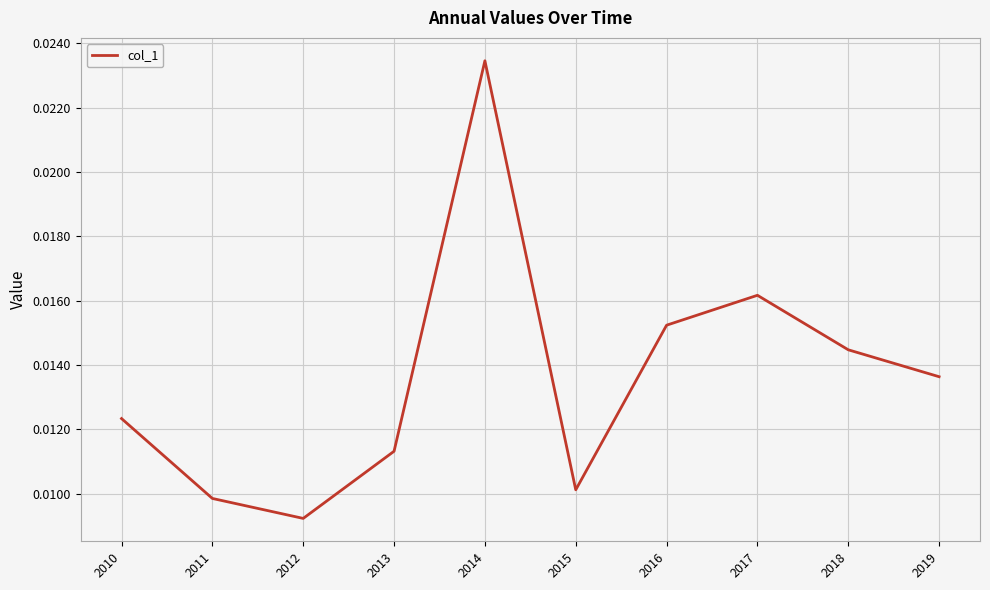

At which label is the value closest to 0?

2012